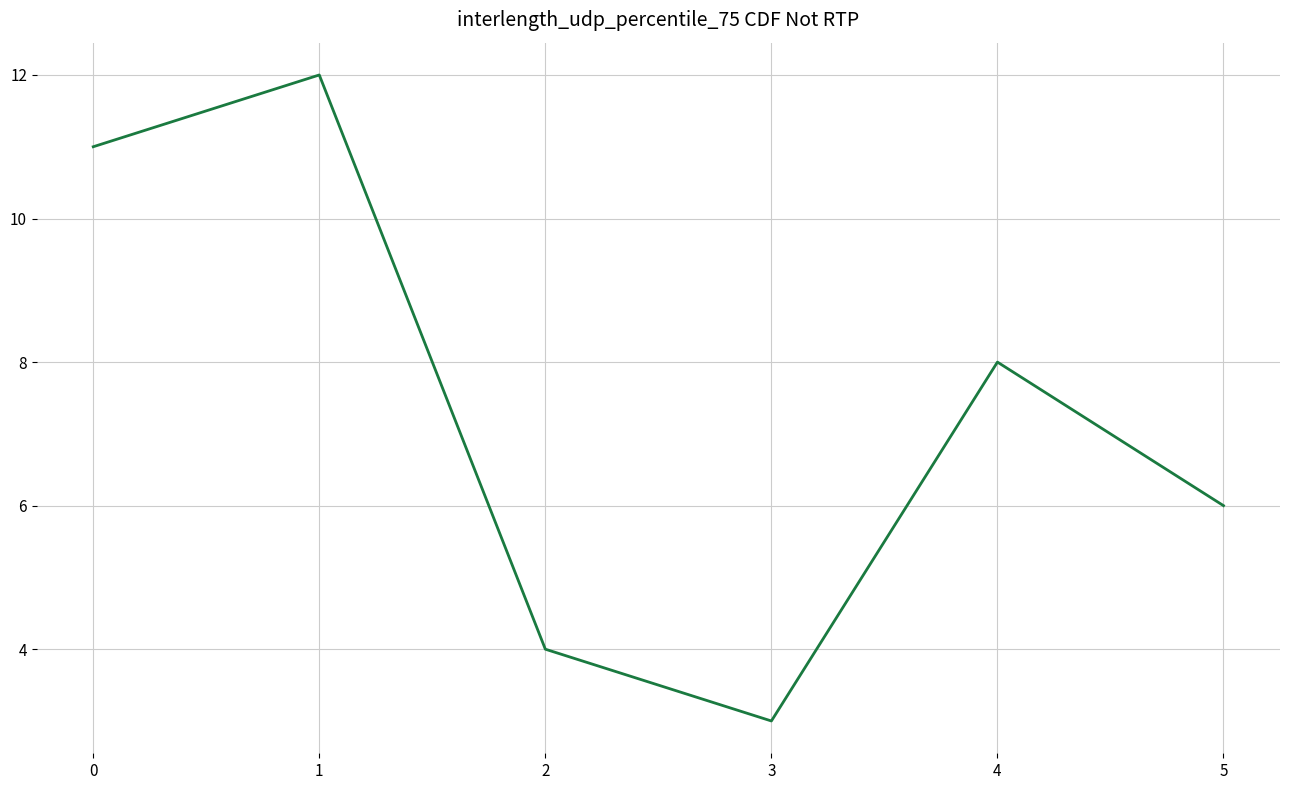

Reading left to right, what are all the values shown in this chart?

11	12	4	3	8	6